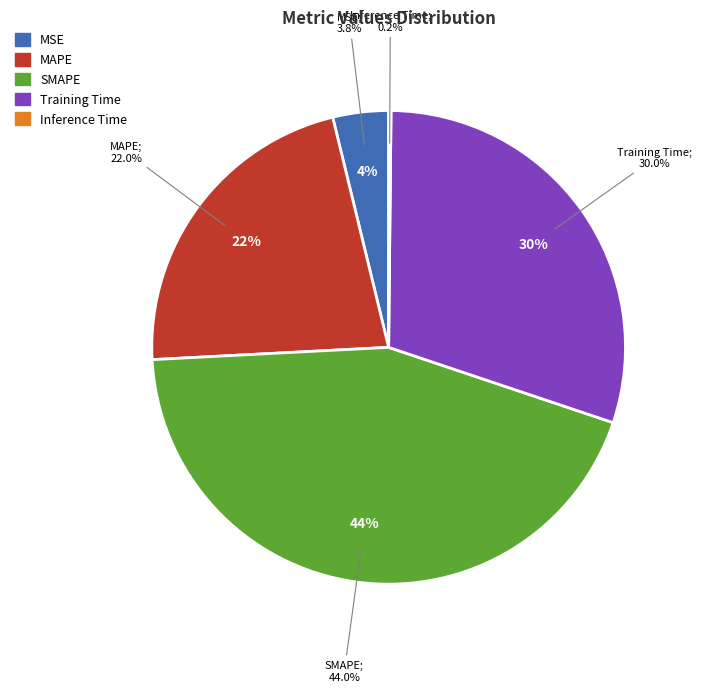

What is the largest slice in the pie chart?

SMAPE